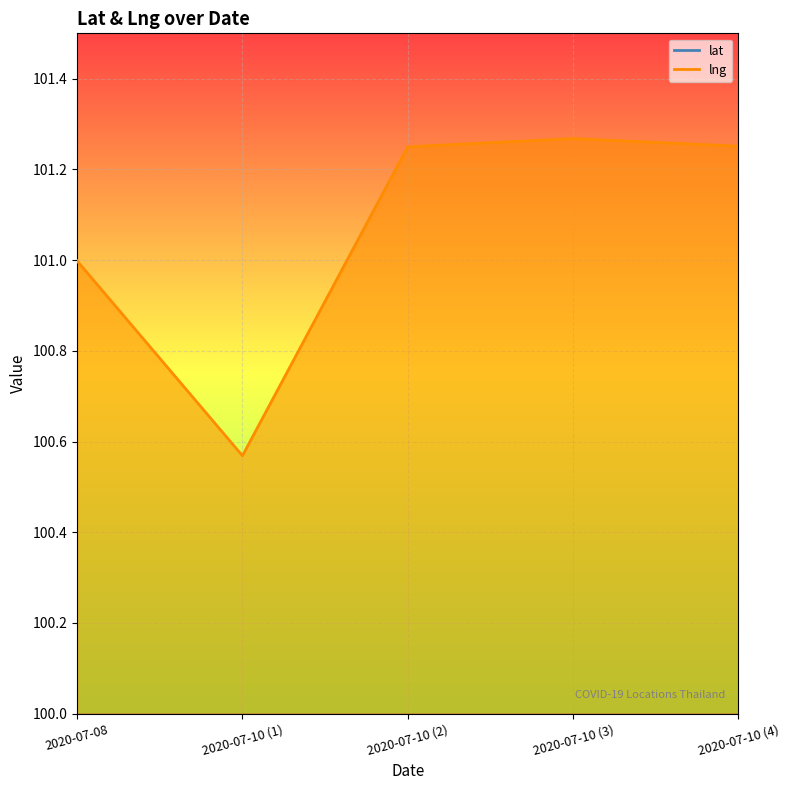

At which category does the chart reach its minimum across all series?

2020-07-08